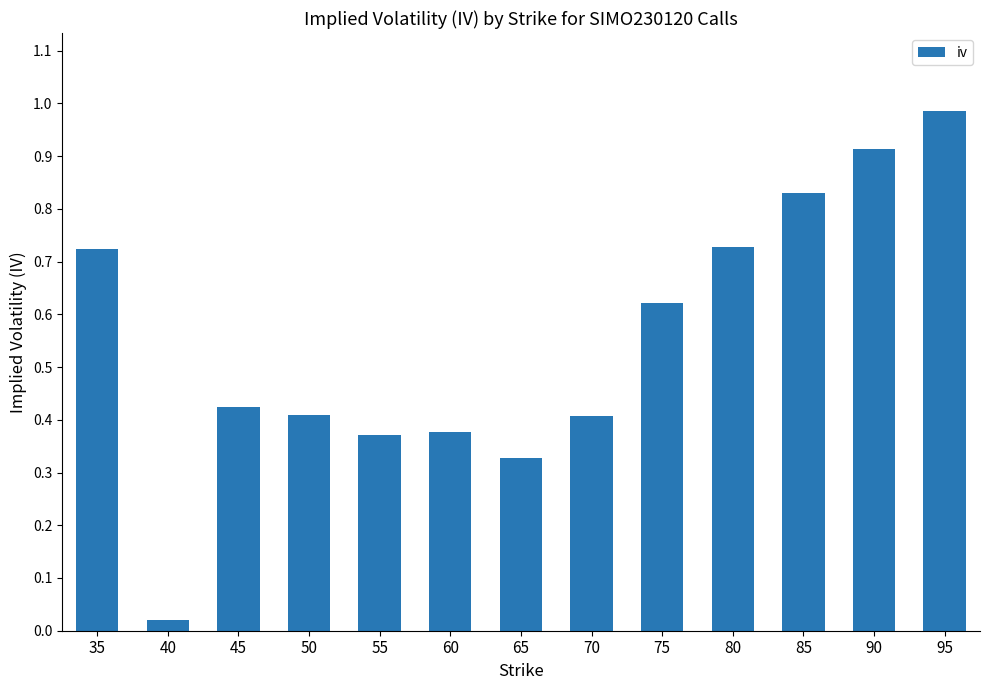

Does the chart contain stacked bars?

No